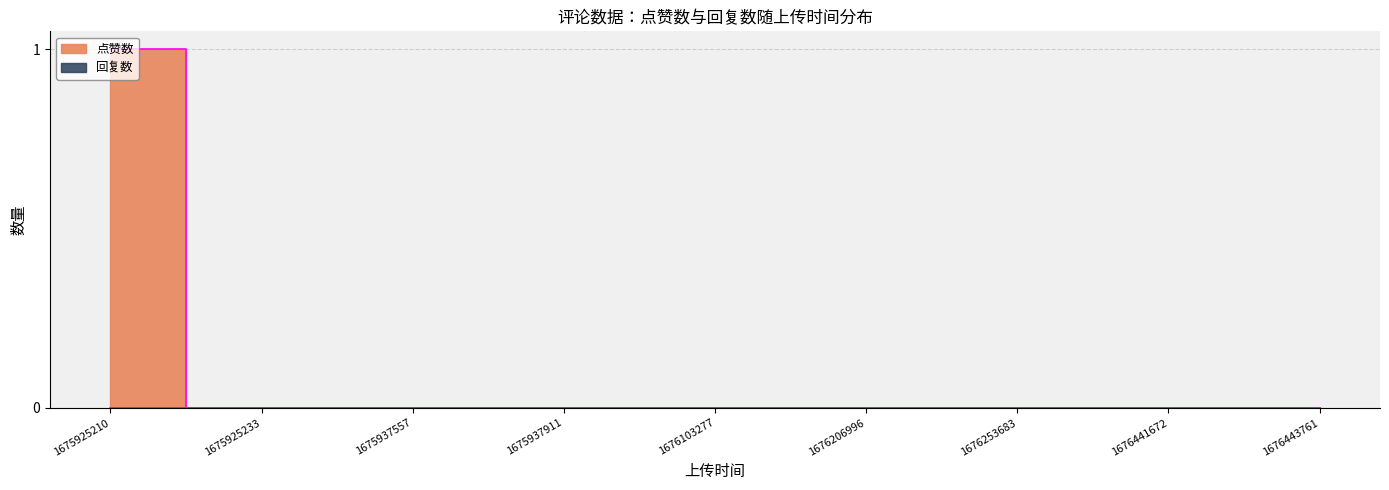

What is the difference between the maximum and minimum values in the 点赞数 series?

1